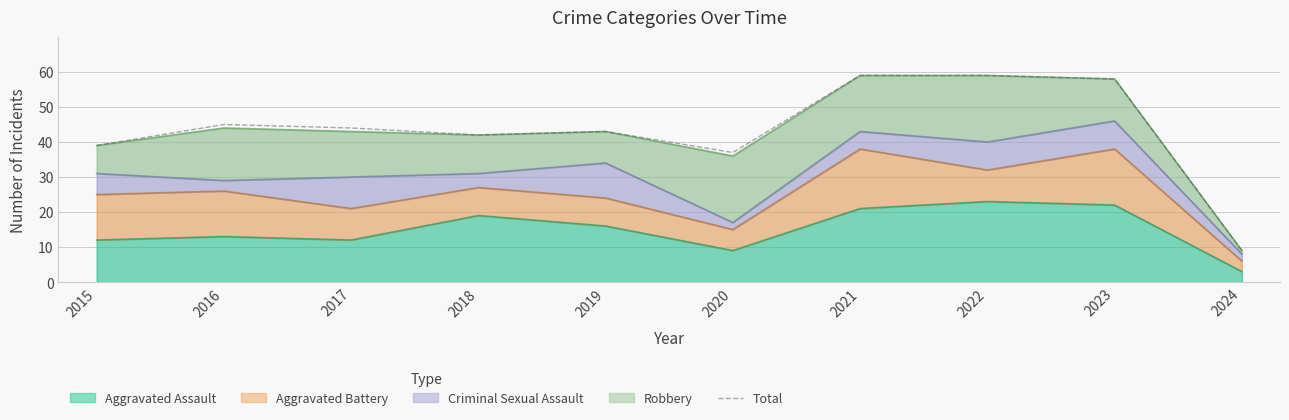

Count the number of categories in the chart.

10